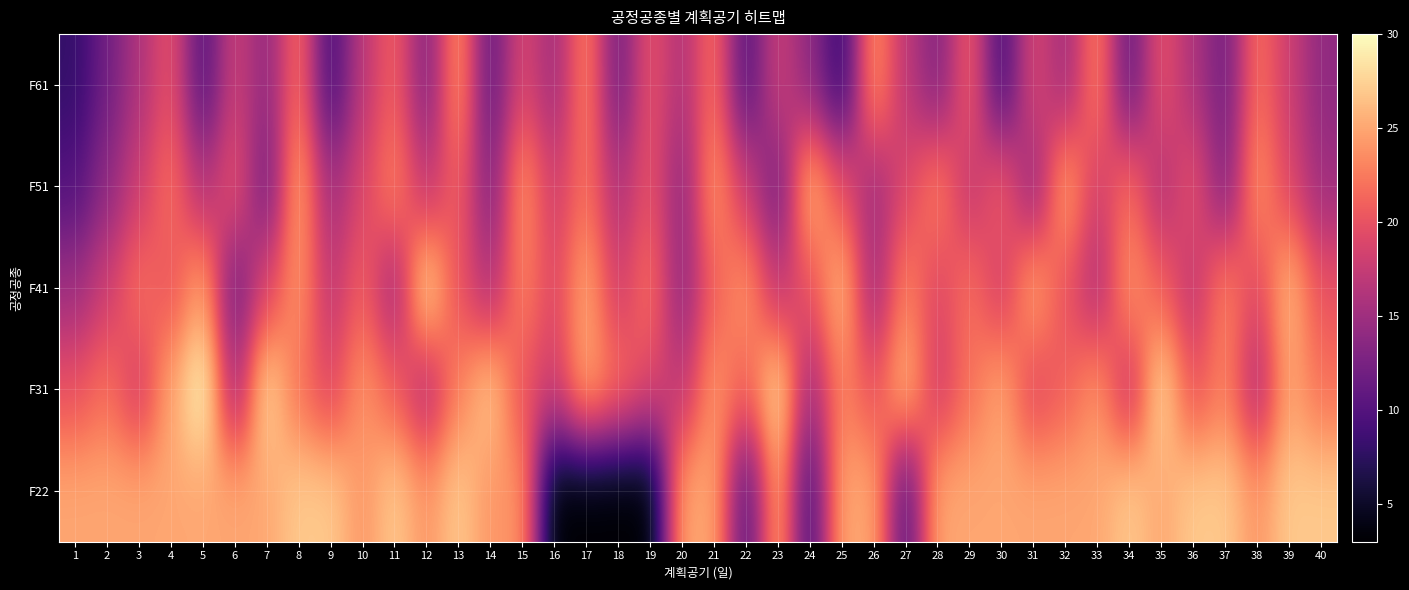

How many distinct data groups are displayed?

5